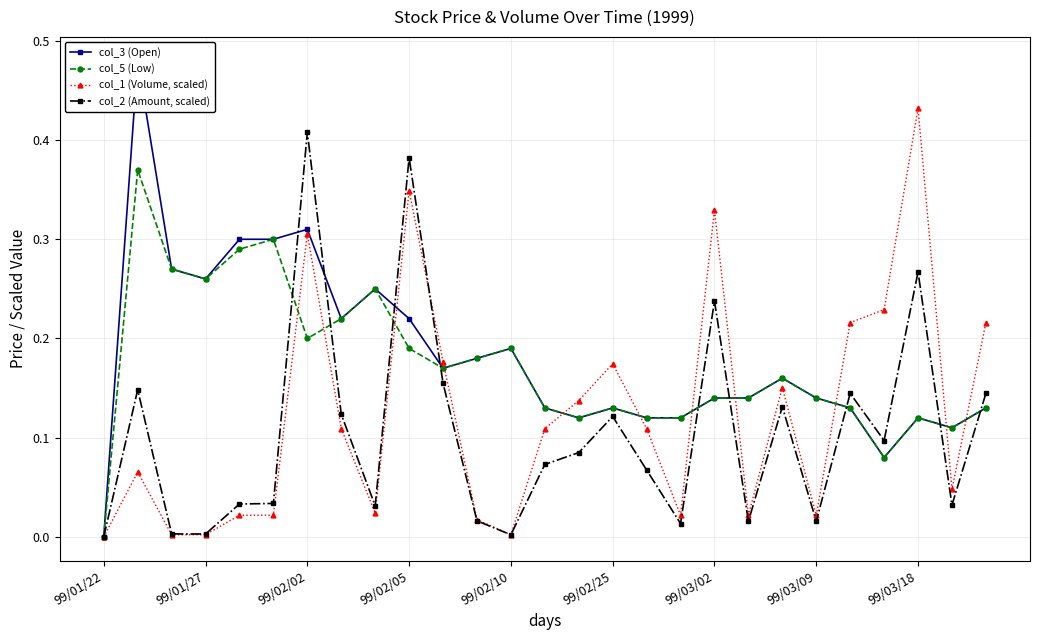

True or false: col_5 (Low) has a value of 0.3 at 10.

False